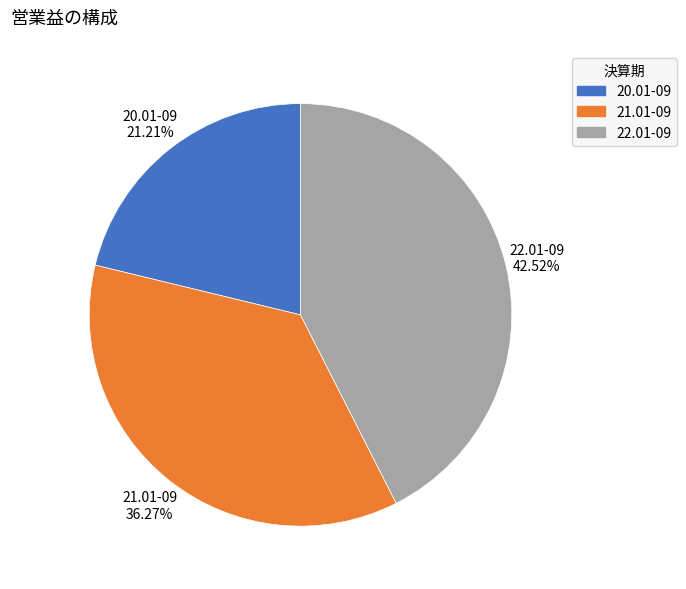

To the nearest percent, what percentage of the pie is 22.01-09?

43%